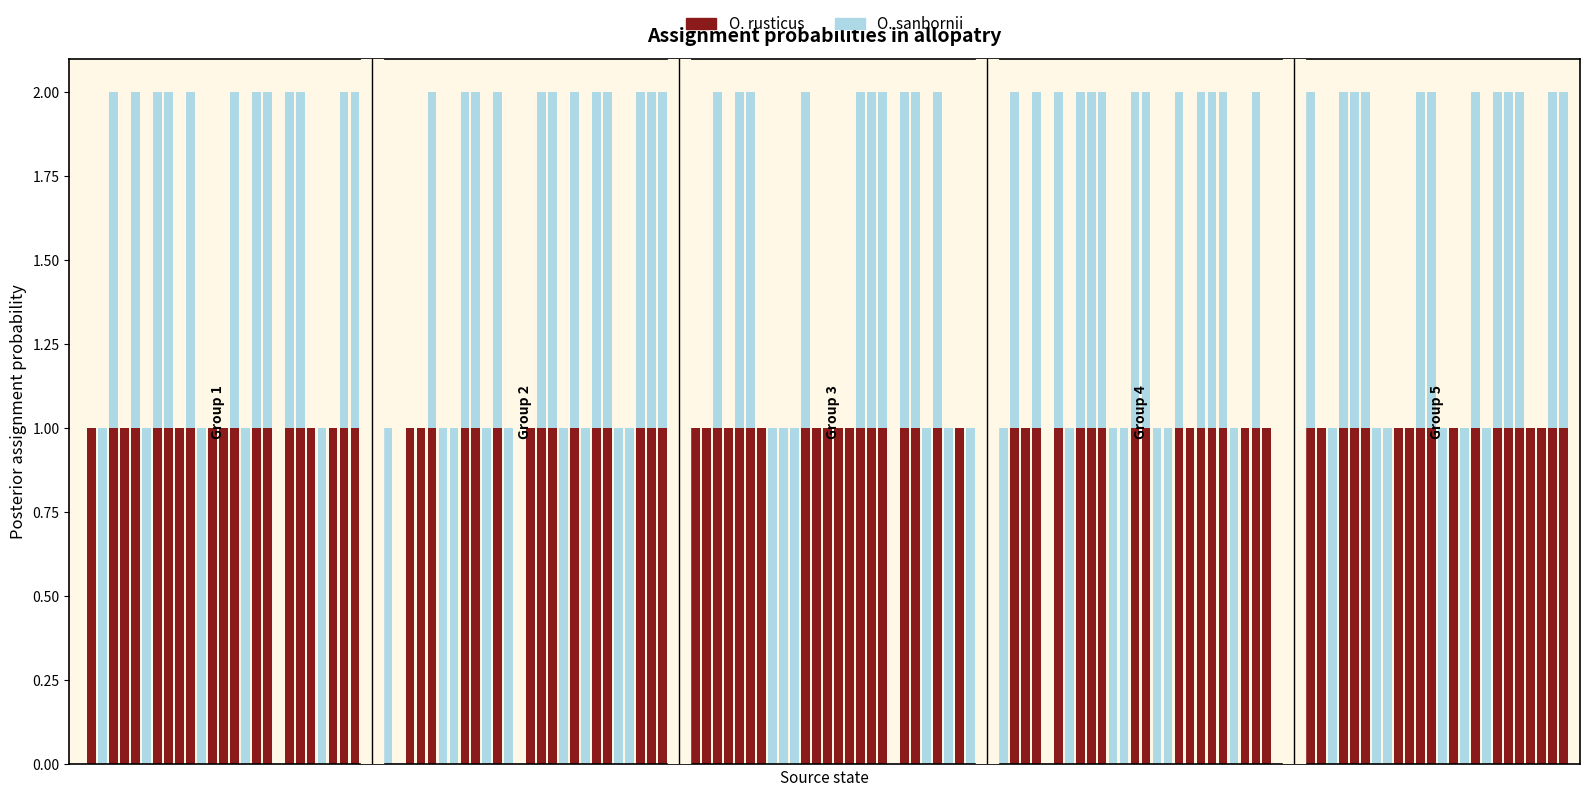

The O. sanbornii series shows 1 at 23. True or false?

False